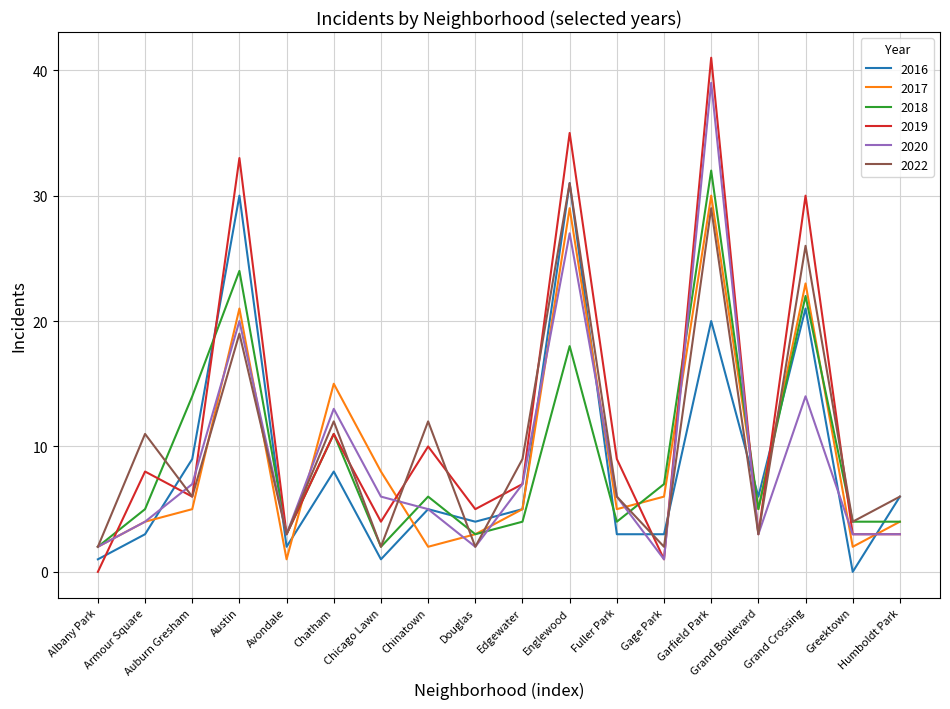

Which series has the largest total across all categories?

2019